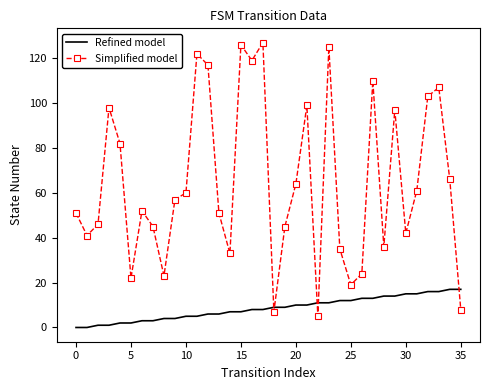

List the series in order of their peak value, highest first.

Simplified model, Refined model